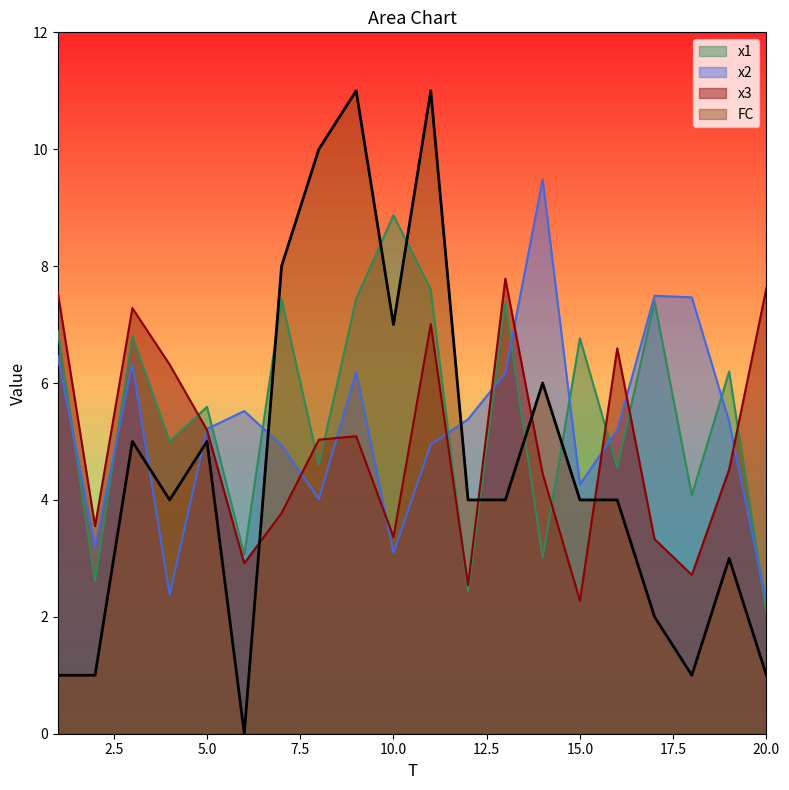

Reading right to left, transcribe all the data shown in this chart.

x1: 2.1	6.2	4.1	7.4	4.6	6.8	3.0	7.4	2.4	7.6	8.9	7.4	4.6	7.4	3.1	5.6	5.0	6.8	2.6	6.9
x2: 2.2	5.3	7.5	7.5	5.2	4.3	9.5	6.2	5.4	4.9	3.1	6.2	4.0	4.9	5.5	5.2	2.4	6.3	3.2	6.5
x3: 7.6	4.5	2.7	3.3	6.6	2.3	4.4	7.8	2.5	7.0	3.4	5.1	5.0	3.8	2.9	5.2	6.3	7.3	3.6	7.6
FC: 1.0	3.0	1.0	2.0	4.0	4.0	6.0	4.0	4.0	11.0	7.0	11.0	10.0	8.0	0.0	5.0	4.0	5.0	1.0	1.0